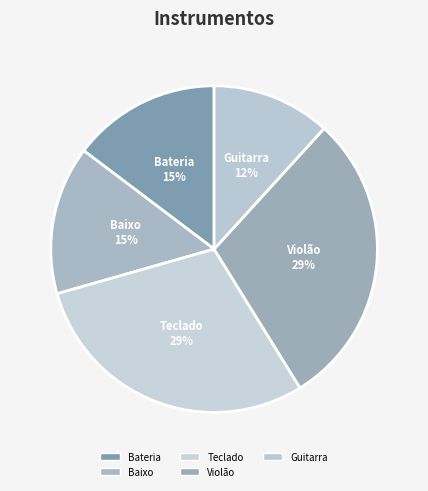

What is the ratio of the value at Teclado to the value at Guitarra?

2.5